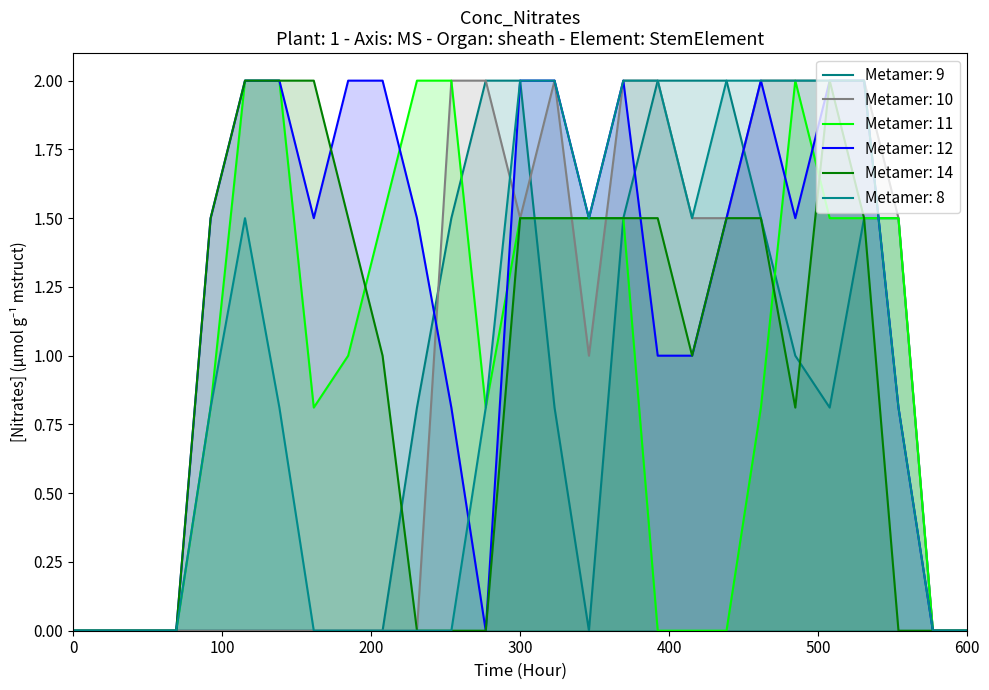

At how many categories does at least one series exceed 1?

21